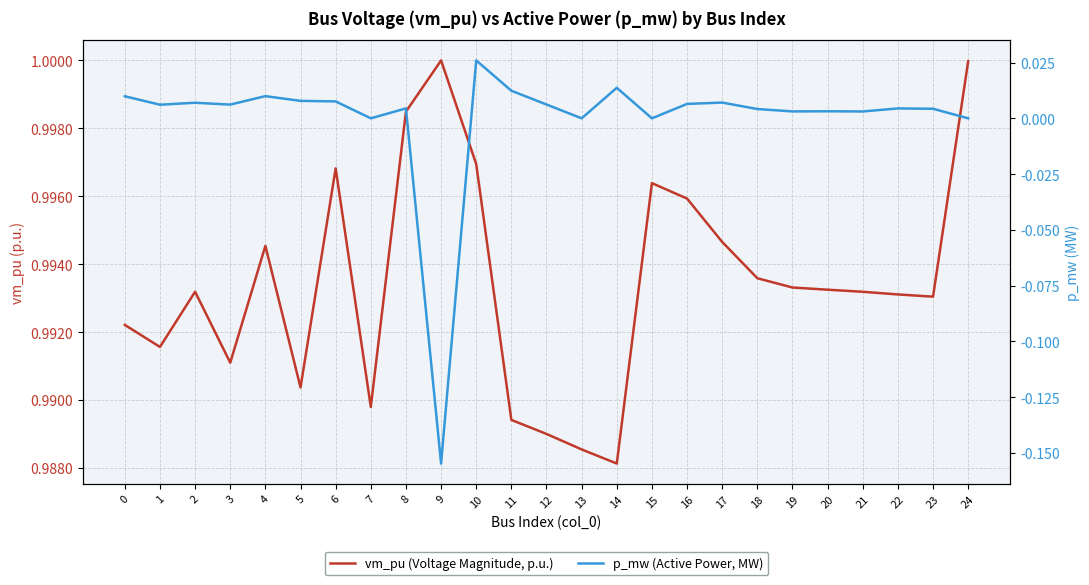

True or false: p_mw (Active Power, MW) and vm_pu (Voltage Magnitude, p.u.) intersect in this chart.

False